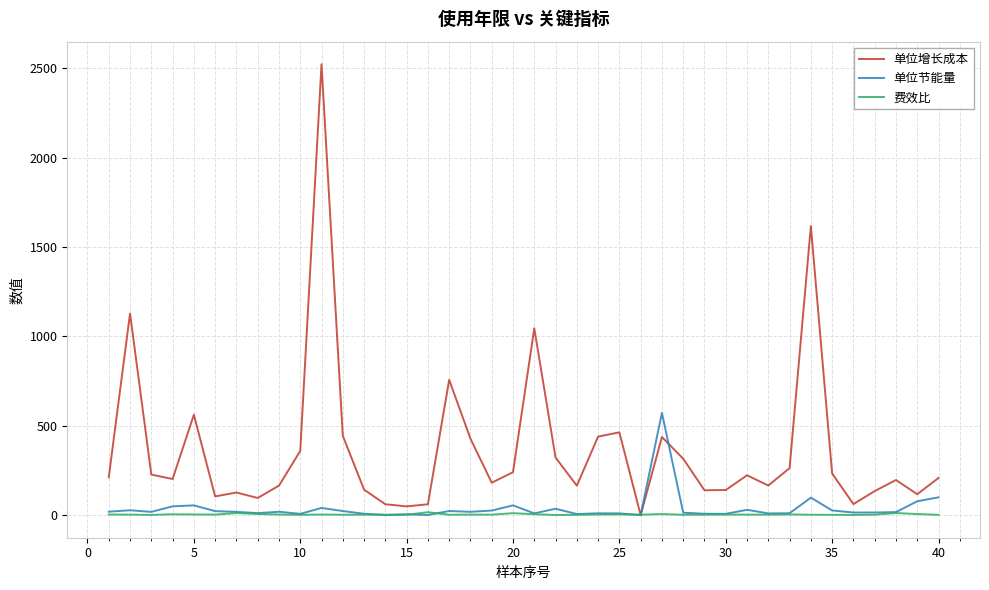

Which series has the largest total across all categories?

单位增长成本